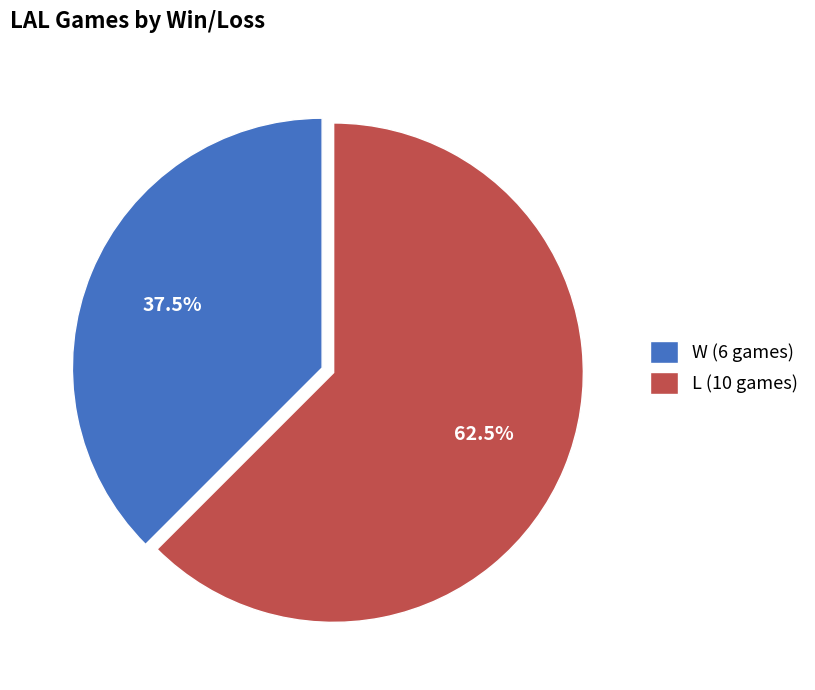

What is the majority slice?

L